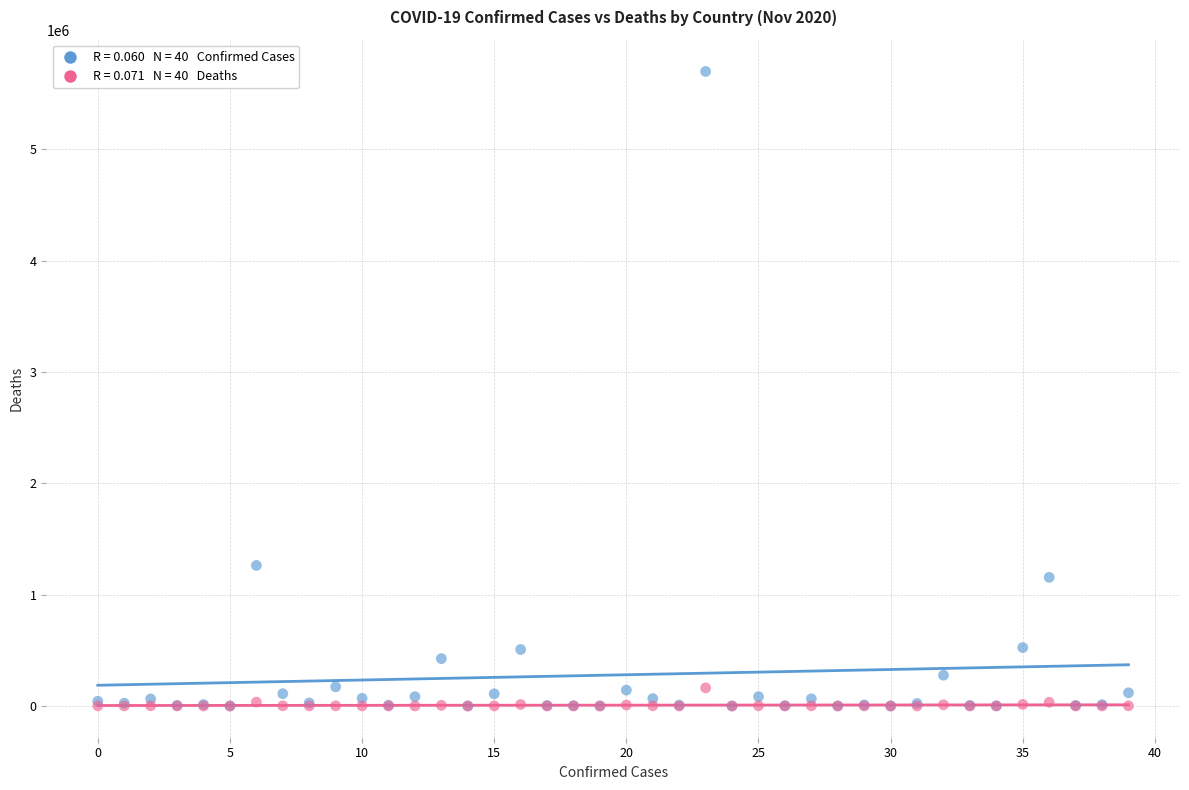

Across all series, what Y value is closest to 2849502?

1262476